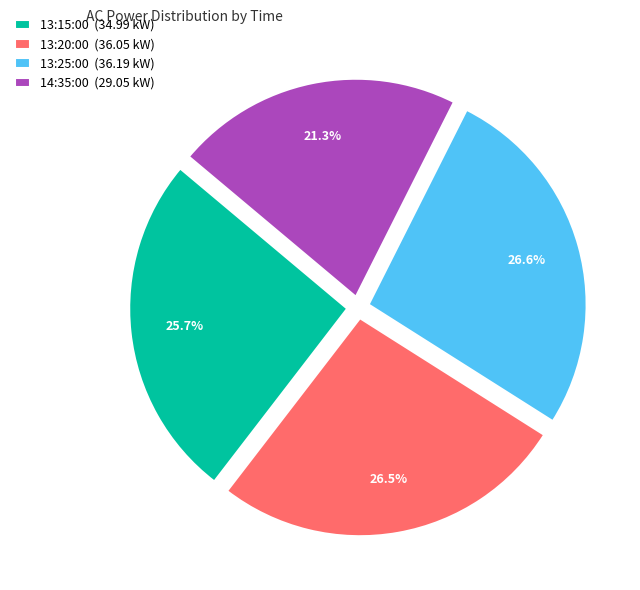

The 13:15:00 slice represents 13% of the pie. True or false?

False